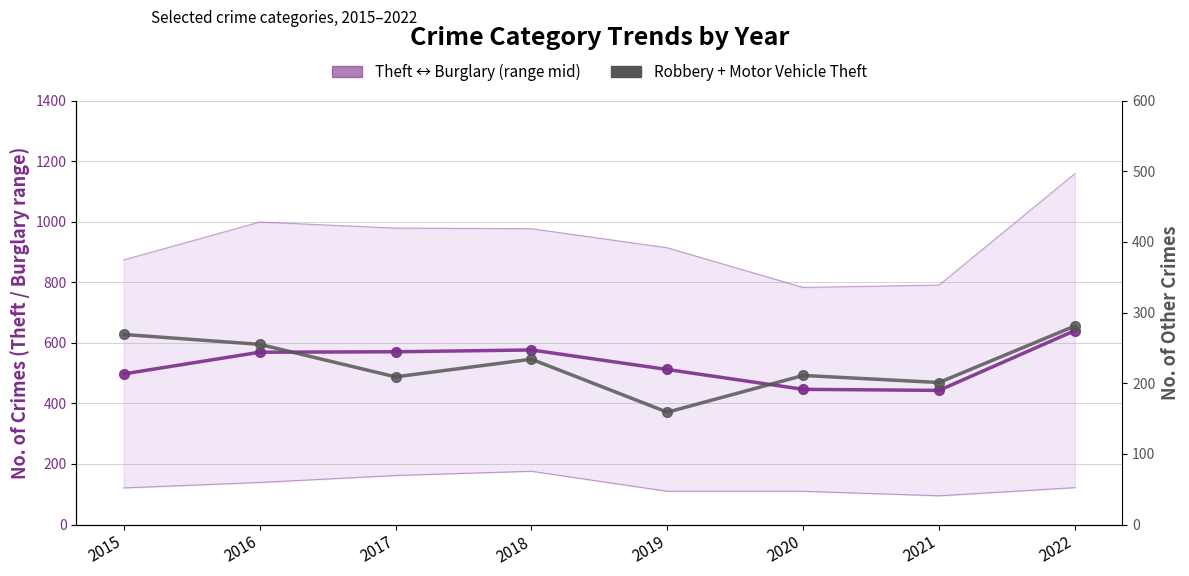

The Theft ↔ Burglary (range mid) series shows 284.9 at 2017. True or false?

False